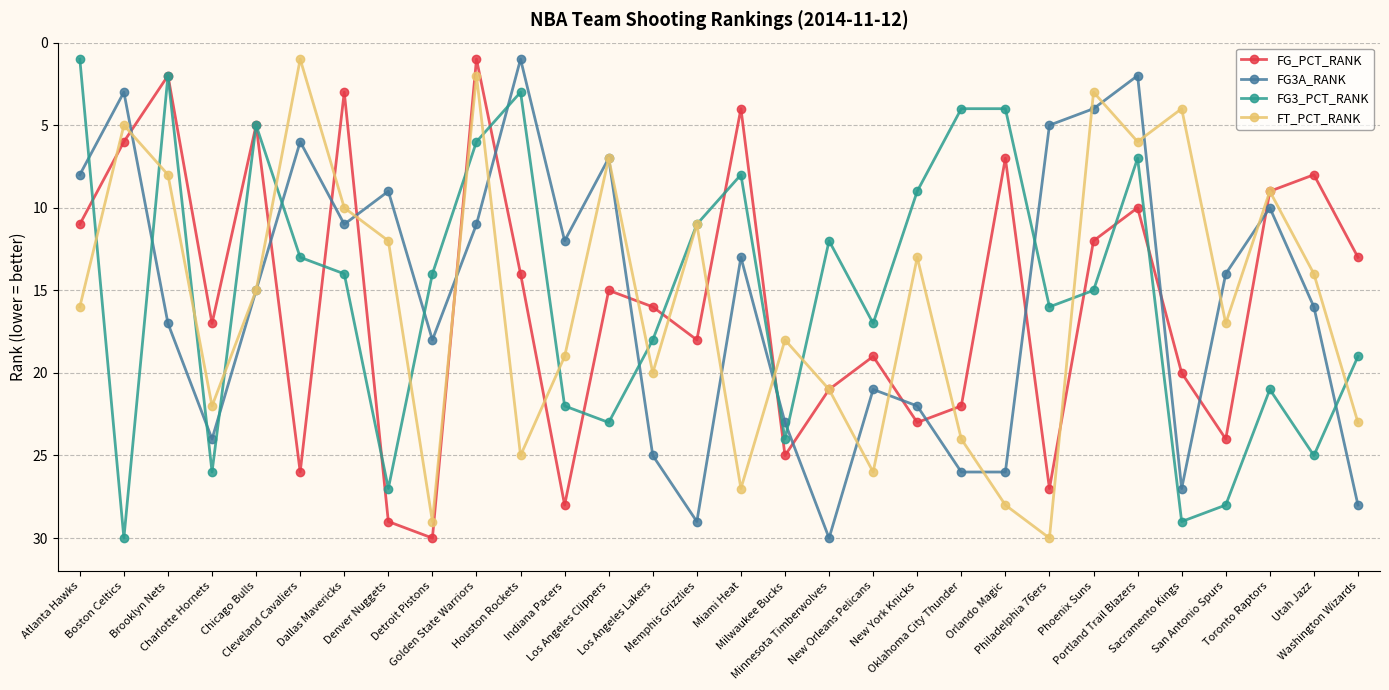

What is the difference between the maximum and minimum values in the FG_PCT_RANK series?

29